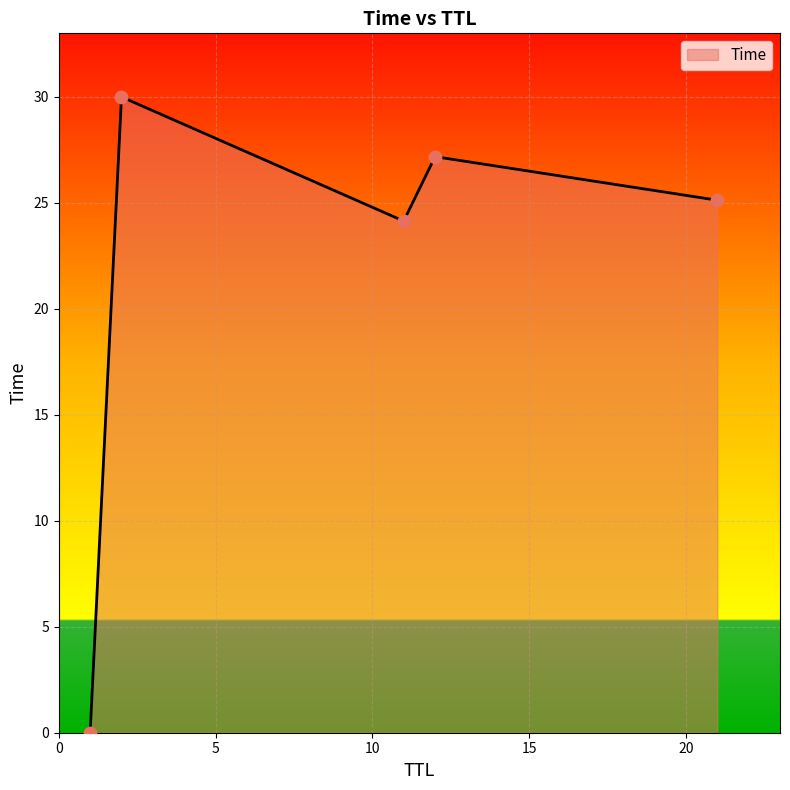

What is the maximum value shown in the chart?

30.0